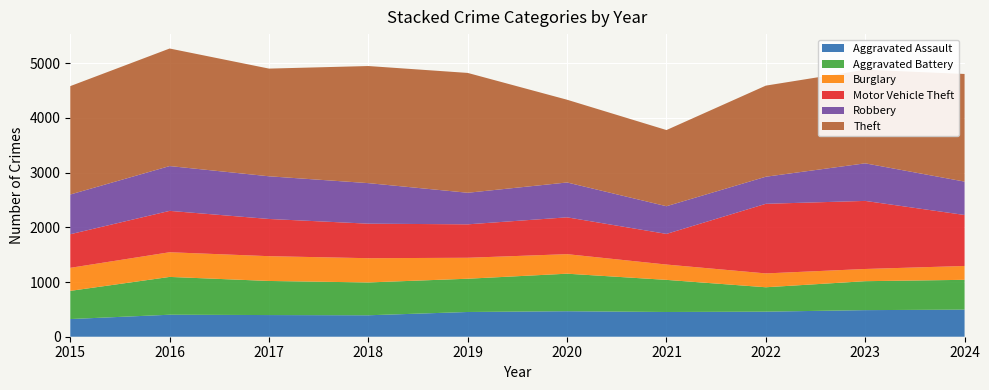

Reading left to right, list all the values displayed in this chart.

Aggravated Assault: 2015=323	2016=402	2017=396	2018=392	2019=452	2020=466	2021=452	2022=458	2023=486	2024=495
Aggravated Battery: 2015=515	2016=691	2017=623	2018=600	2019=608	2020=686	2021=587	2022=446	2023=529	2024=545
Burglary: 2015=421	2016=451	2017=453	2018=443	2019=383	2020=357	2021=280	2022=253	2023=223	2024=253
Motor Vehicle Theft: 2015=614	2016=756	2017=680	2018=631	2019=611	2020=673	2021=560	2022=1272	2023=1244	2024=932
Robbery: 2015=726	2016=819	2017=780	2018=741	2019=577	2020=637	2021=506	2022=495	2023=687	2024=610
Theft: 2015=1981	2016=2148	2017=1968	2018=2140	2019=2190	2020=1512	2021=1392	2022=1665	2023=1711	2024=1967